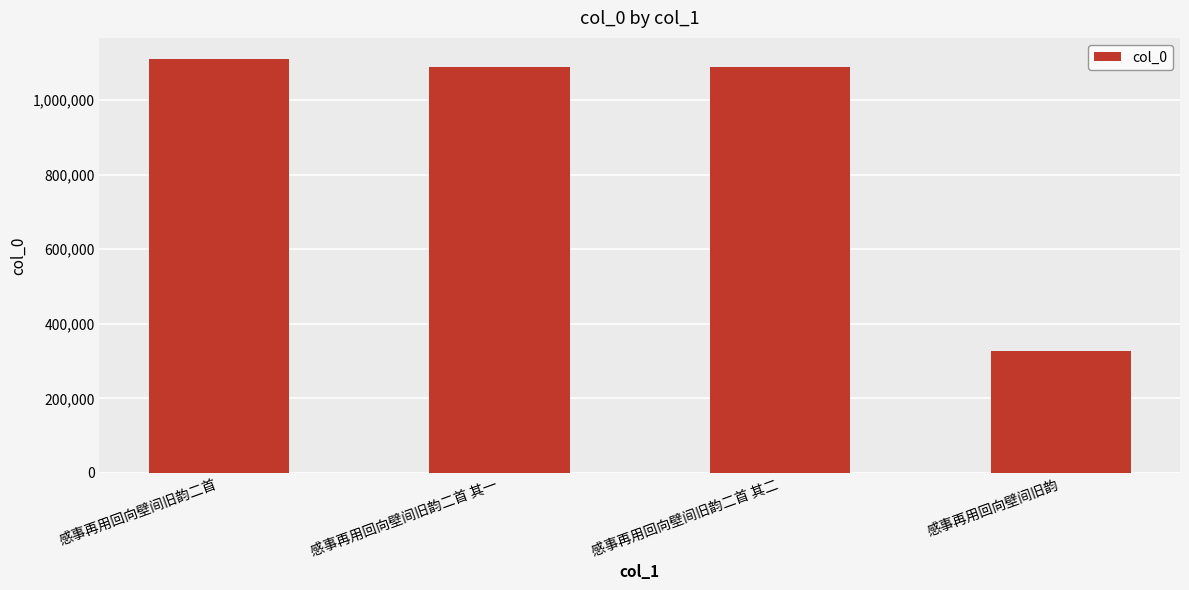

How many bars are there in total?

4